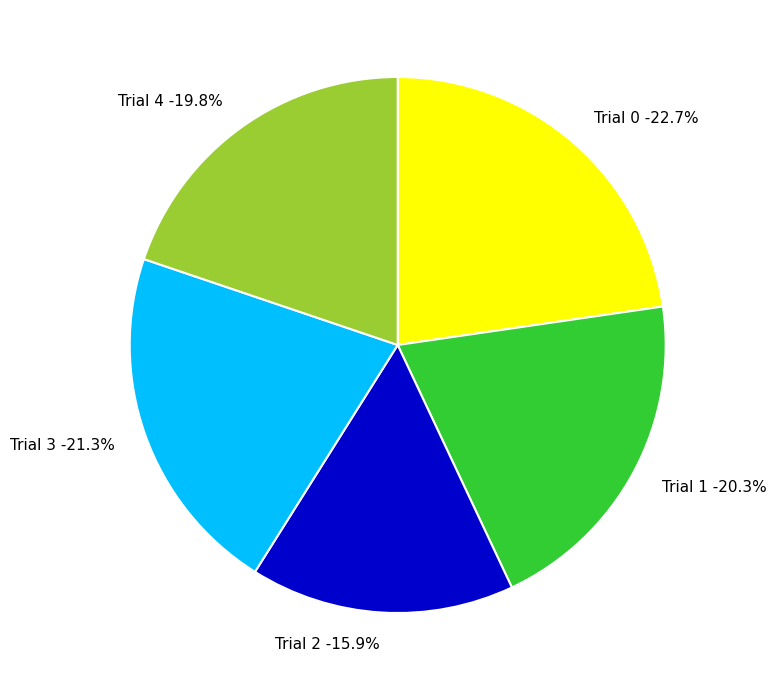

What percentage do Trial 0 and Trial 4 together represent?

42.5%